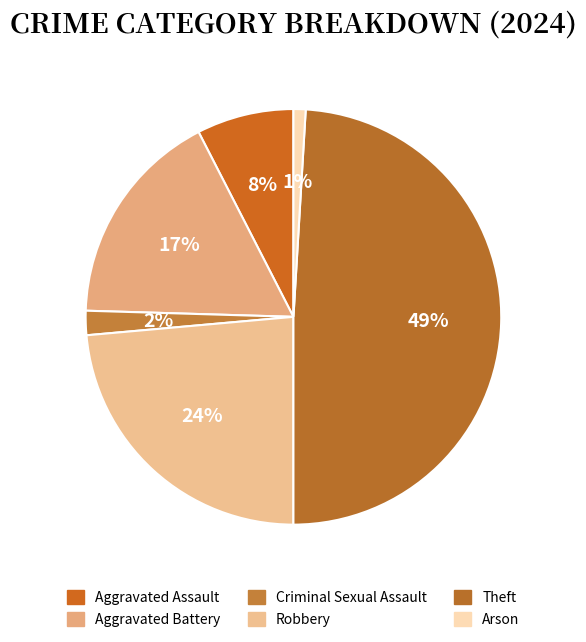

What percentage is the Aggravated Battery slice, to the nearest percent?

17%